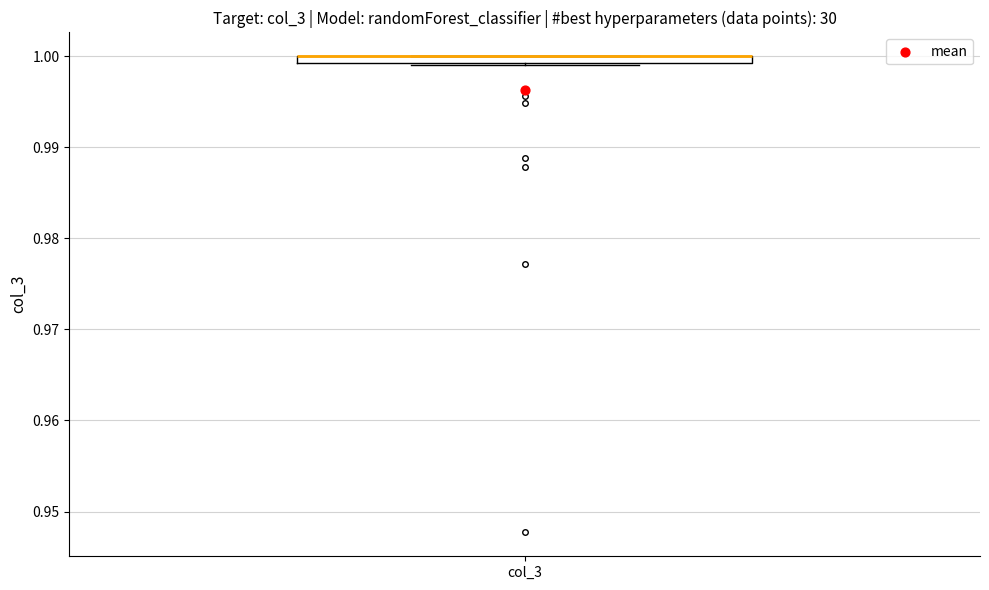

Where is the lower edge of the box for col_3 on the y-axis? The values are not printed on the chart, so give them approximately, as read against the axis.

0.999